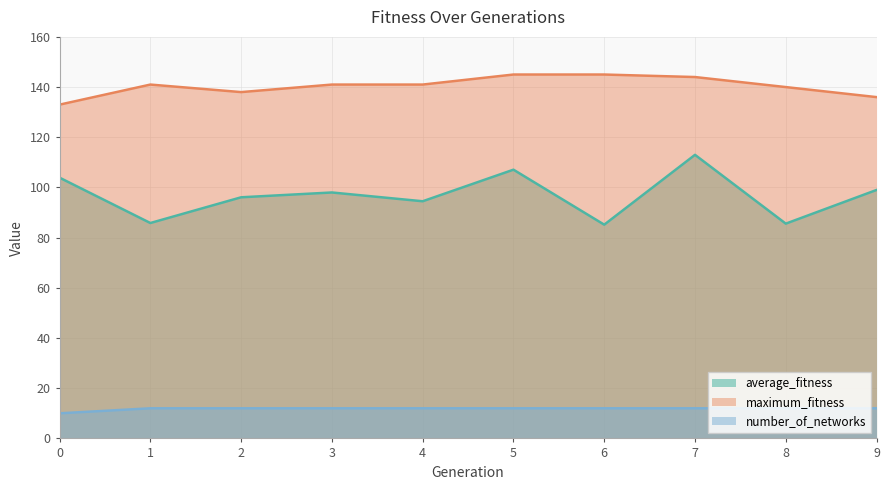

What is the sum of the number_of_networks values at 0 and 5?

22.0